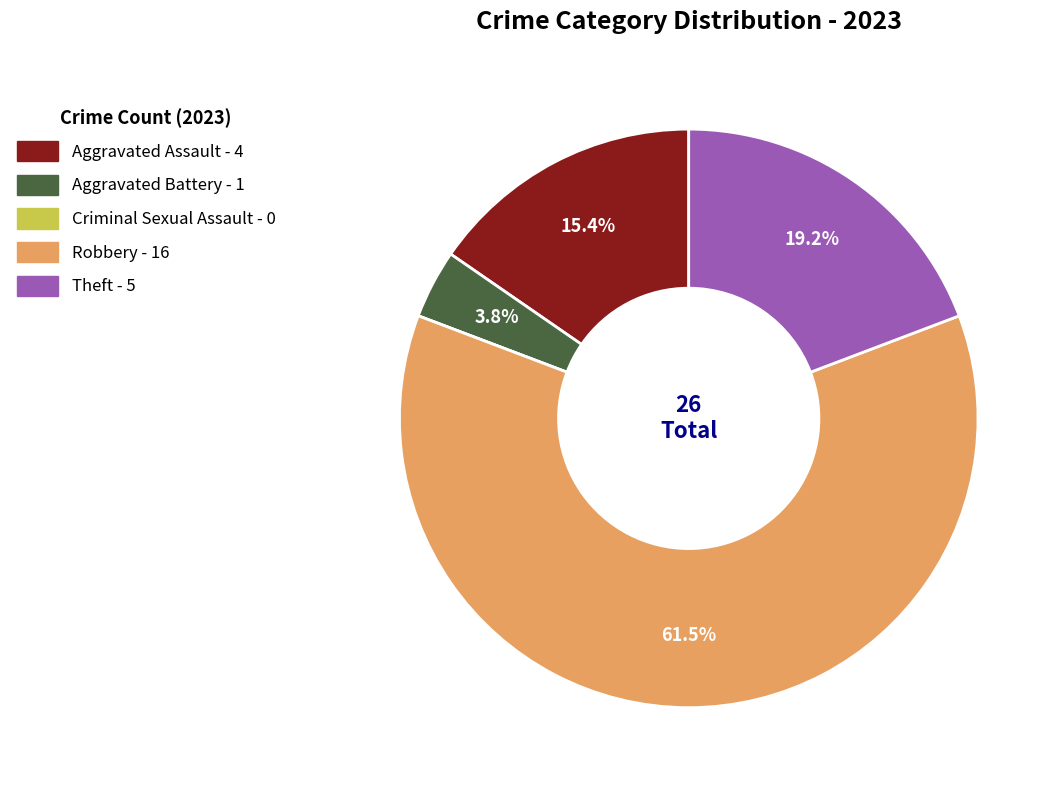

What is the ratio of the value at Robbery to the value at Aggravated Assault?

4.0